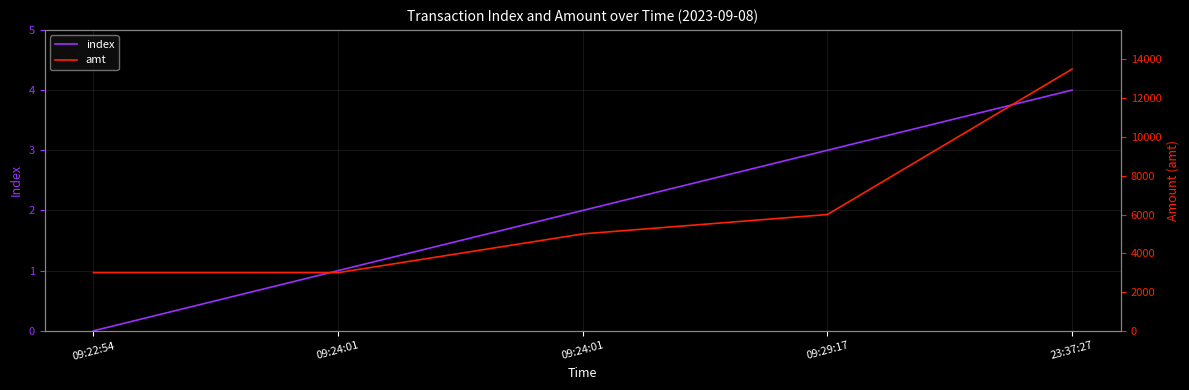

At how many categories does at least one series exceed 12964?

1